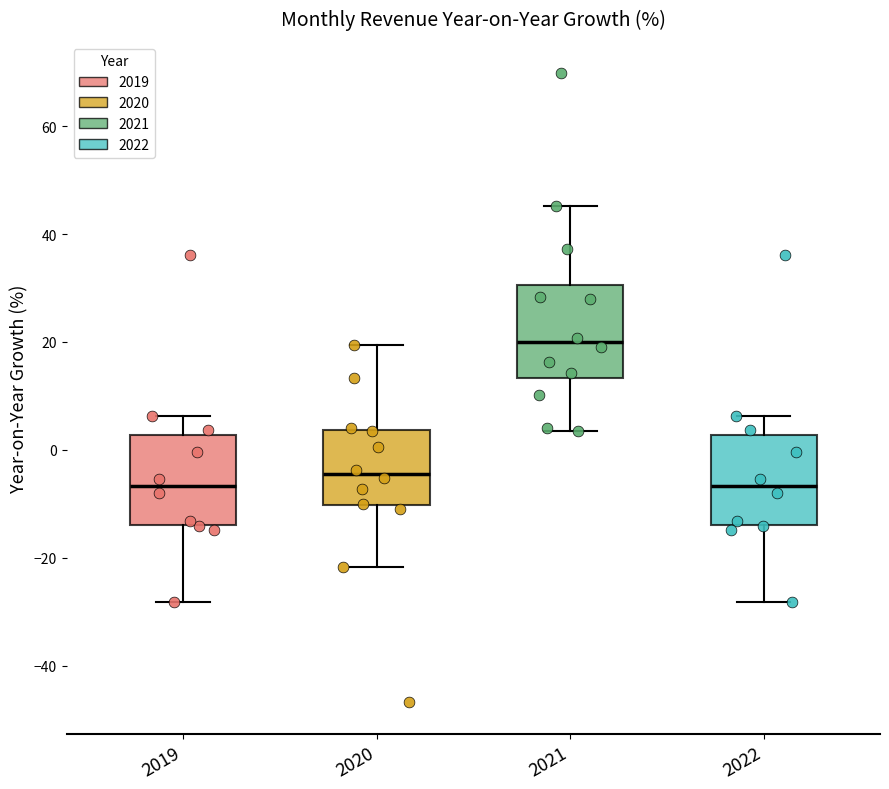

Reading left to right, read every box against the y-axis: the position of its median line, the range the box covers, and the ends of its whiskers. The values are not printed on the chart, so give them approximately, as read against the axis.

2019: median -6, box -14 to 2, whiskers -28 to 6
2020: median -4, box -10 to 4, whiskers -22 to 20
2021: median 20, box 14 to 30, whiskers 4 to 46
2022: median -6, box -14 to 2, whiskers -28 to 6